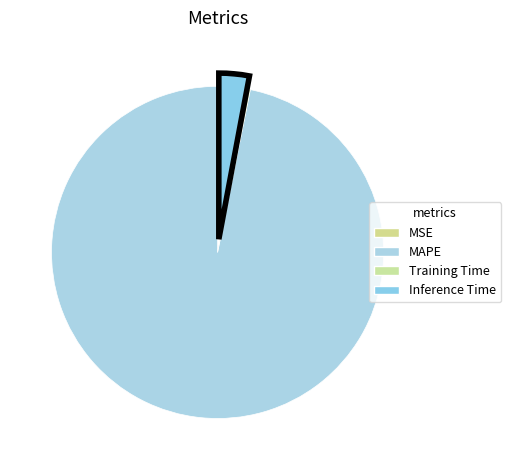

To the nearest percent, what portion does MAPE represent?

97%